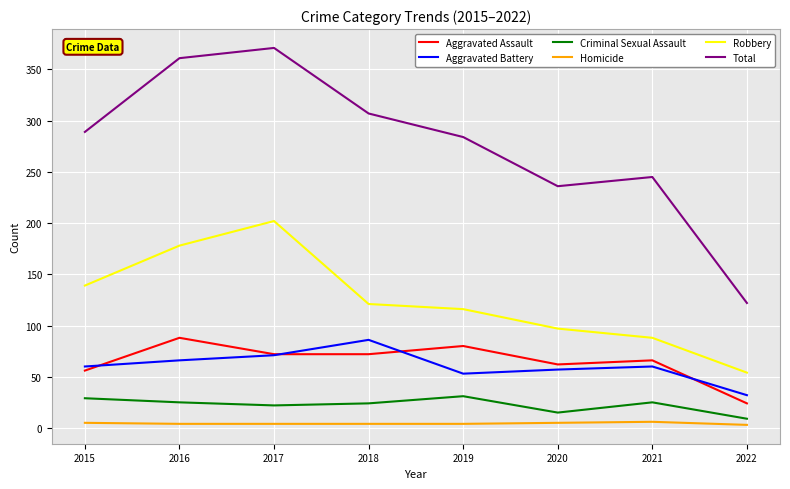

At how many categories does at least one series exceed 27?

8